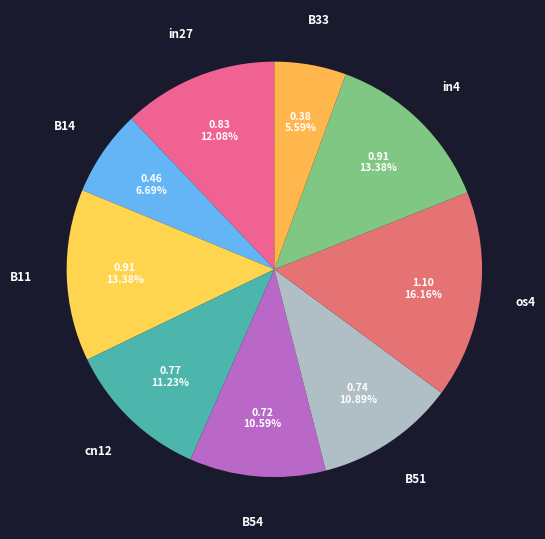

Combined, do B54 and B51 account for over 50%?

No